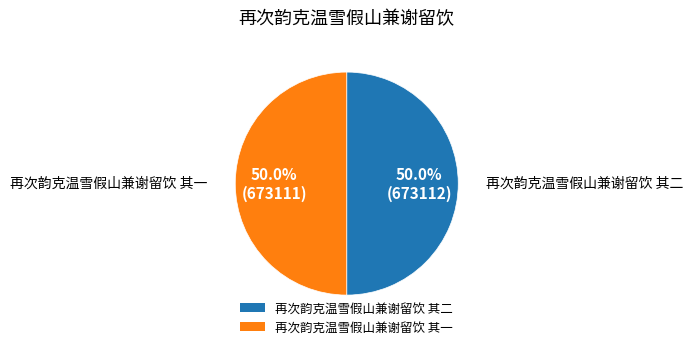

What is the ratio of the value at 再次韵克温雪假山兼谢留饮 其一 to the value at 再次韵克温雪假山兼谢留饮 其二?

1.0